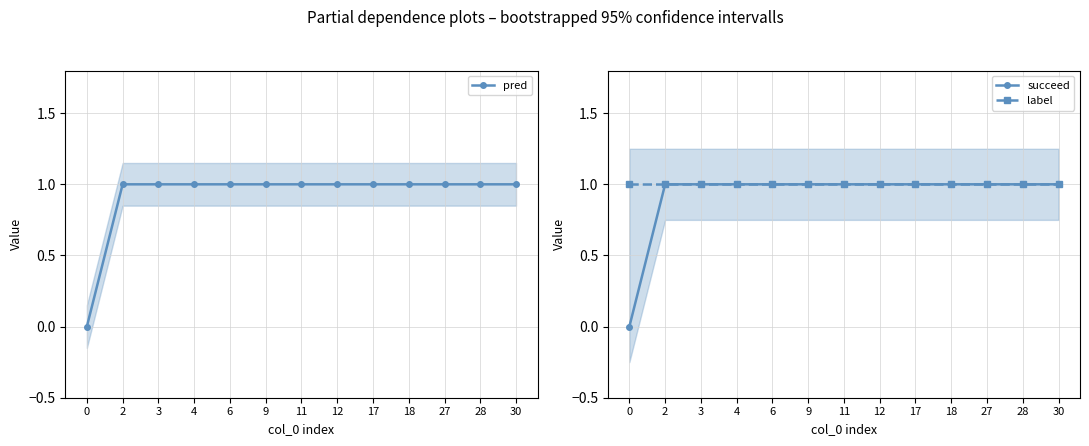

Reading left to right, what are all the values shown in this chart?

pred: 0=0	2=1	3=1	4=1	6=1	9=1	11=1	12=1	17=1	18=1	27=1	28=1	30=1
succeed: 0=0	2=1	3=1	4=1	6=1	9=1	11=1	12=1	17=1	18=1	27=1	28=1	30=1
label: 0=1	2=1	3=1	4=1	6=1	9=1	11=1	12=1	17=1	18=1	27=1	28=1	30=1